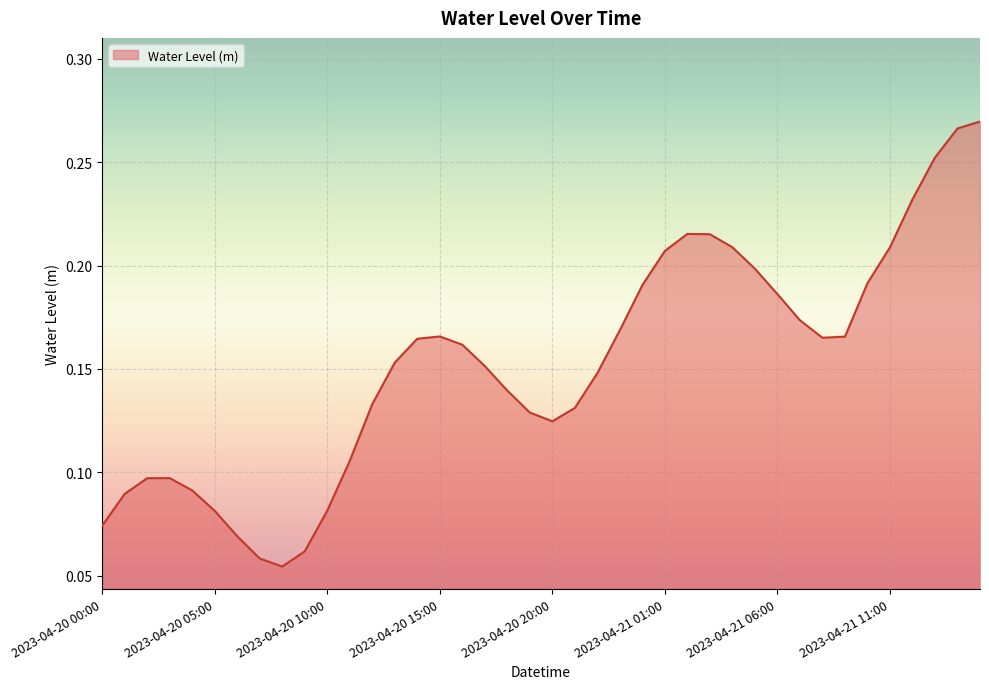

How many lines are shown in the chart?

1